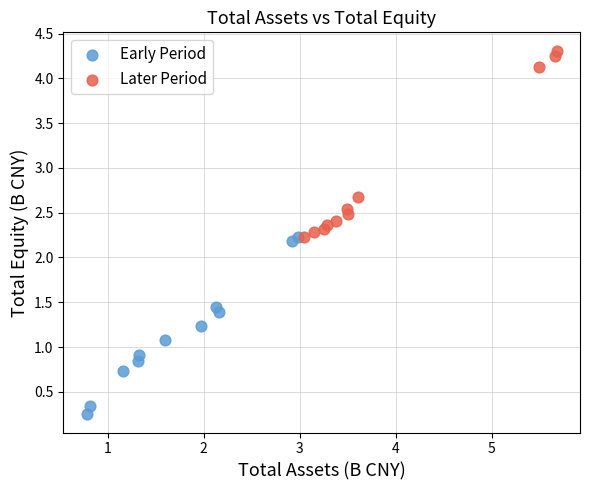

Which series has the widest spread of Y values?

Later Period